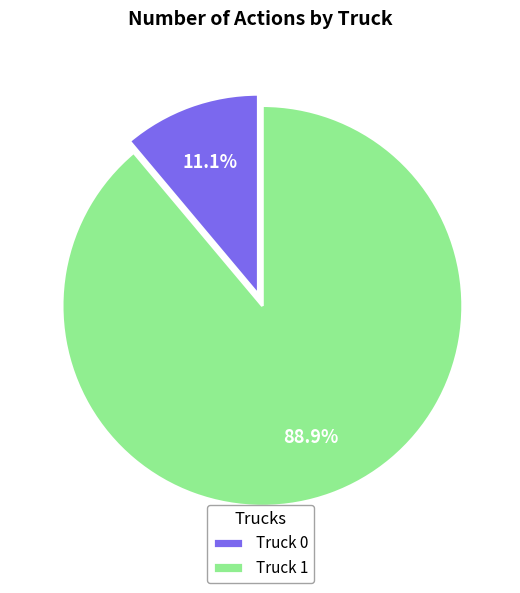

The Truck 0 slice represents 11% of the pie. True or false?

True